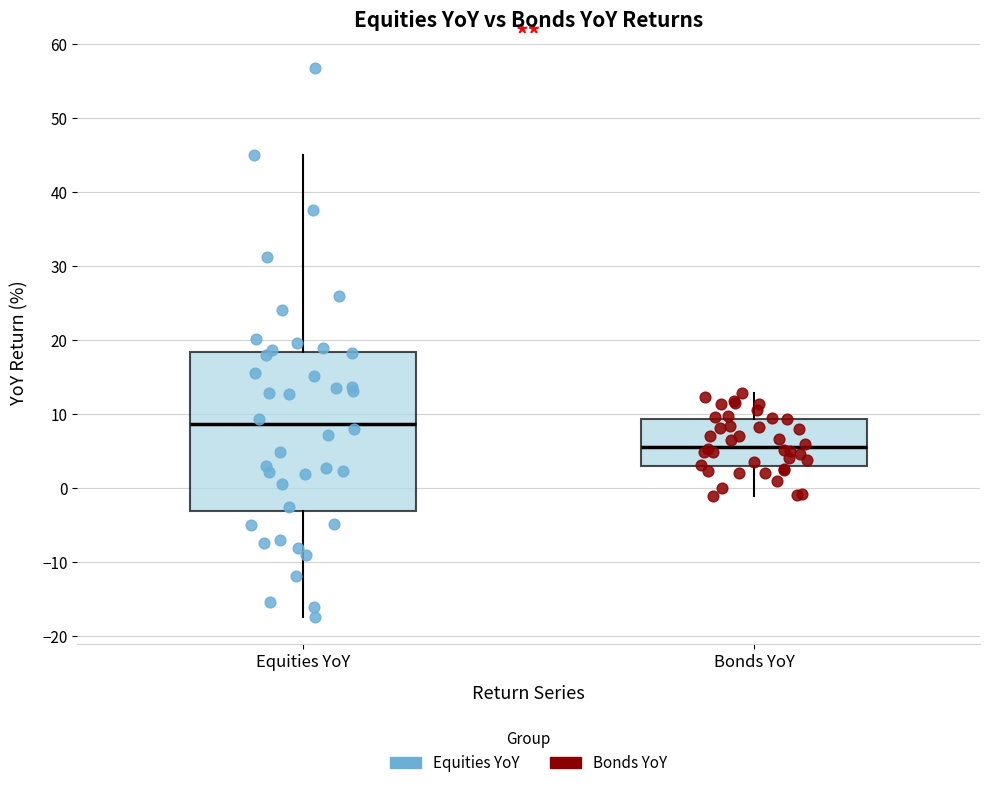

Where is the lower edge of the box for Equities YoY on the y-axis? The values are not printed on the chart, so give them approximately, as read against the axis.

-3